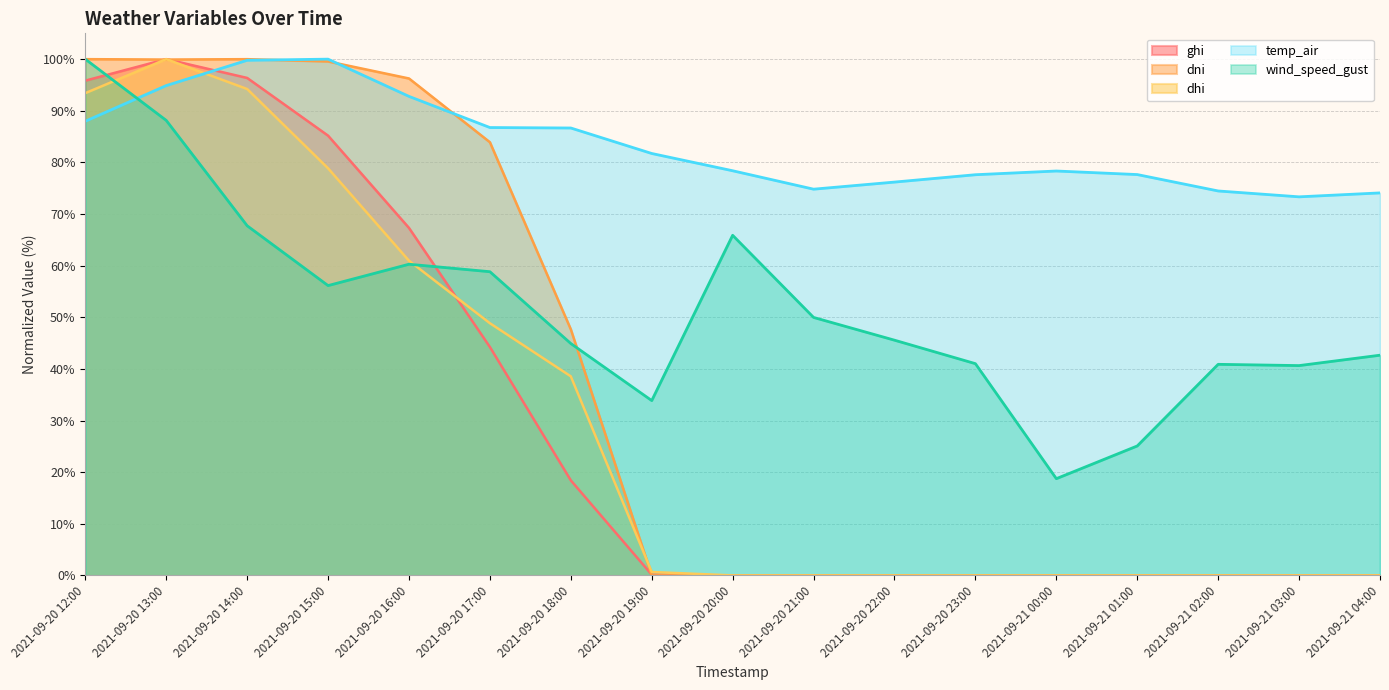

What is the sum of all wind_speed_gust values?

880.3